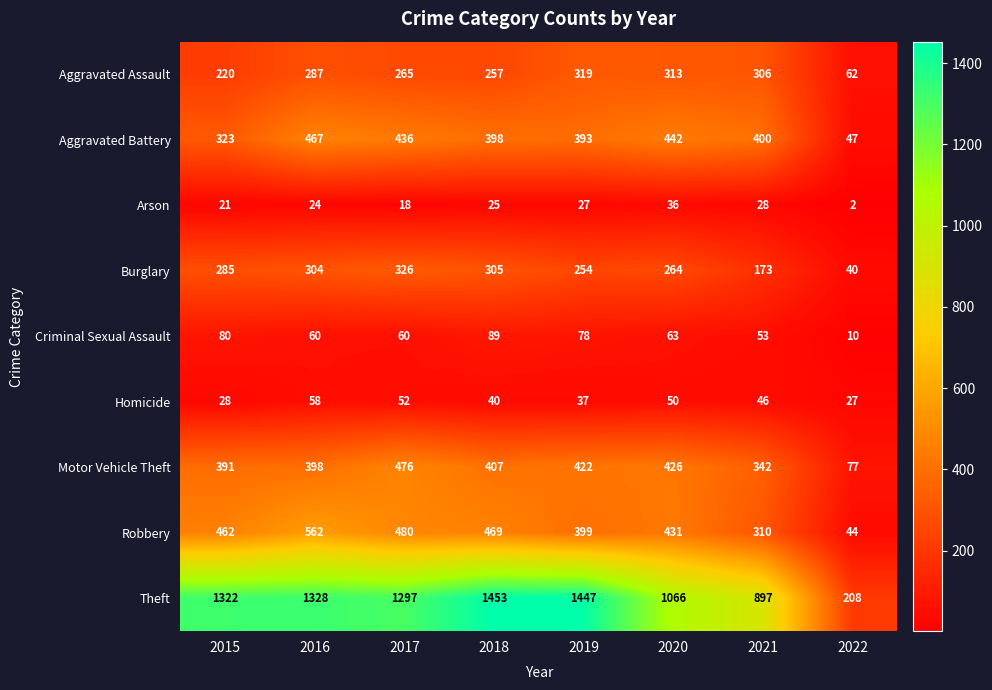

What is the difference between the second highest and second lowest values in the Homicide series?

24